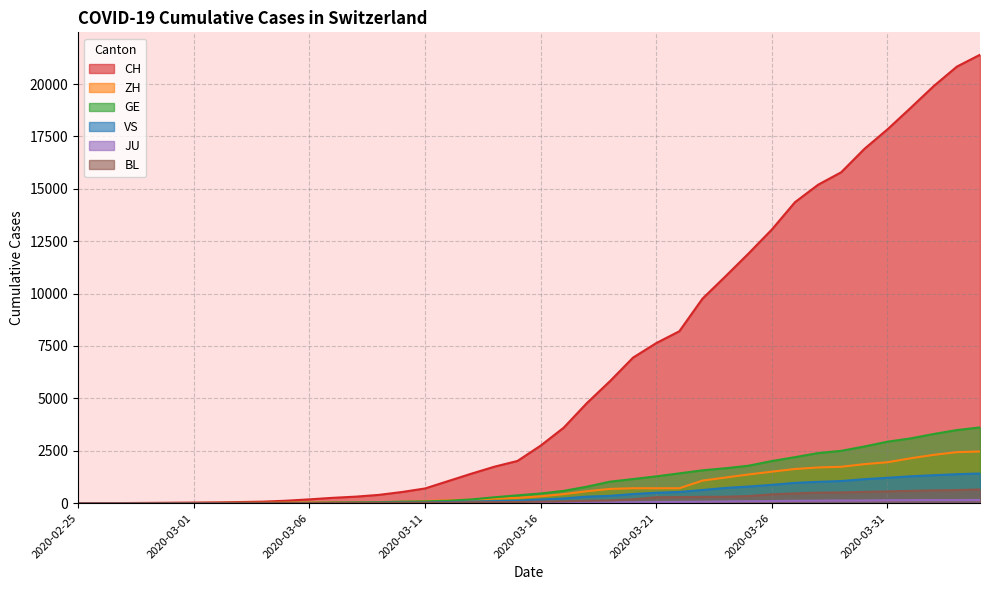

What is the greatest value displayed?

21398